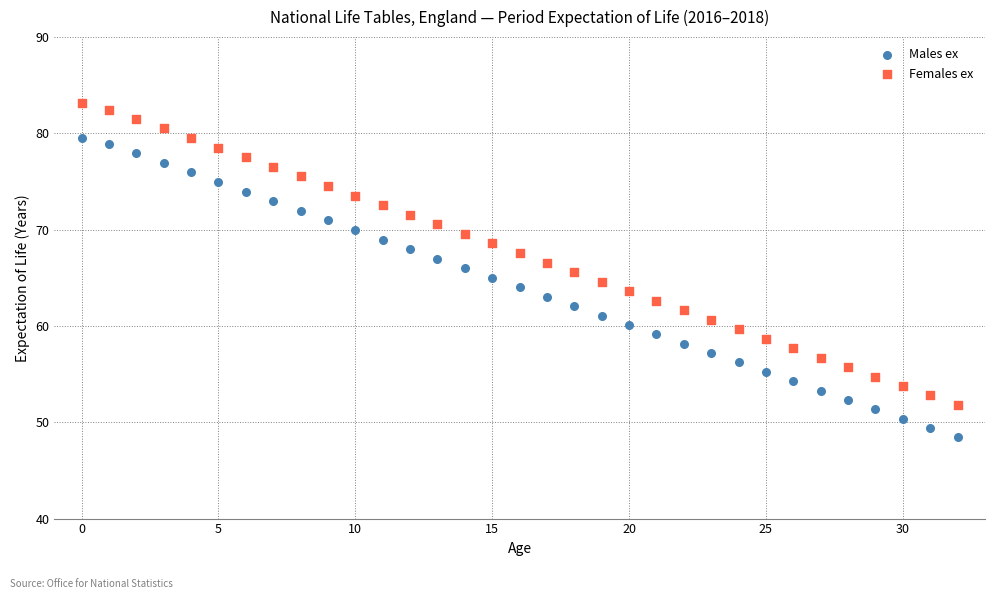

Across all data points, what is the range of Y values (max minus min)?

34.7